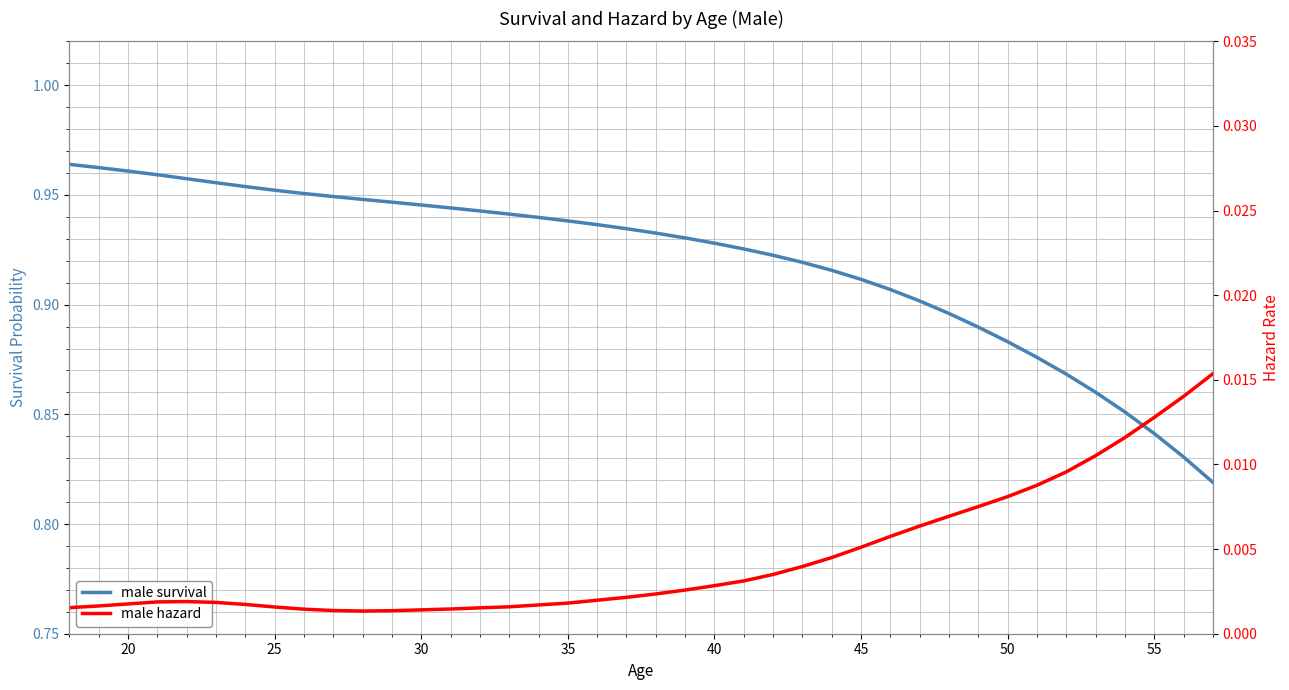

True or false: male hazard has more than 2 interior local peaks.

False